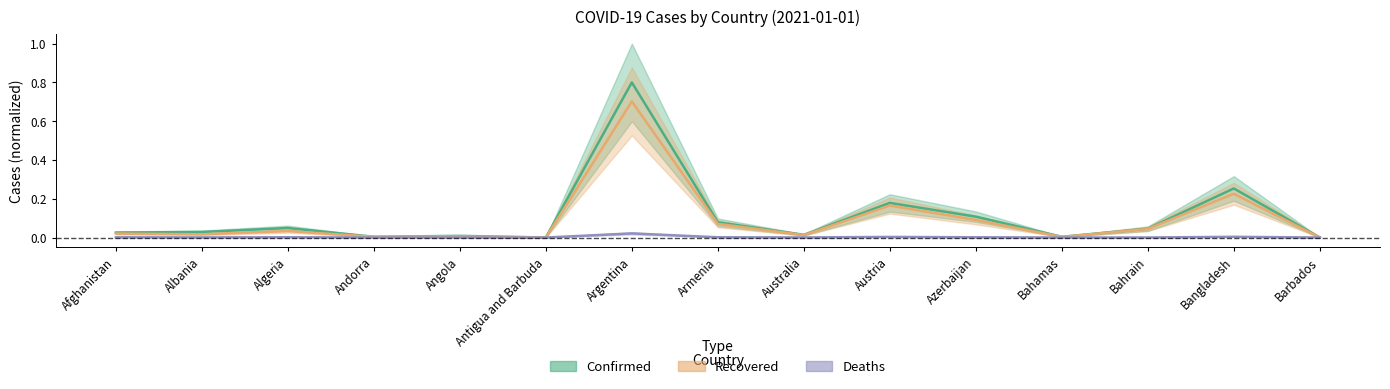

The value of Deaths at Barbados is 0.0. True or false?

True